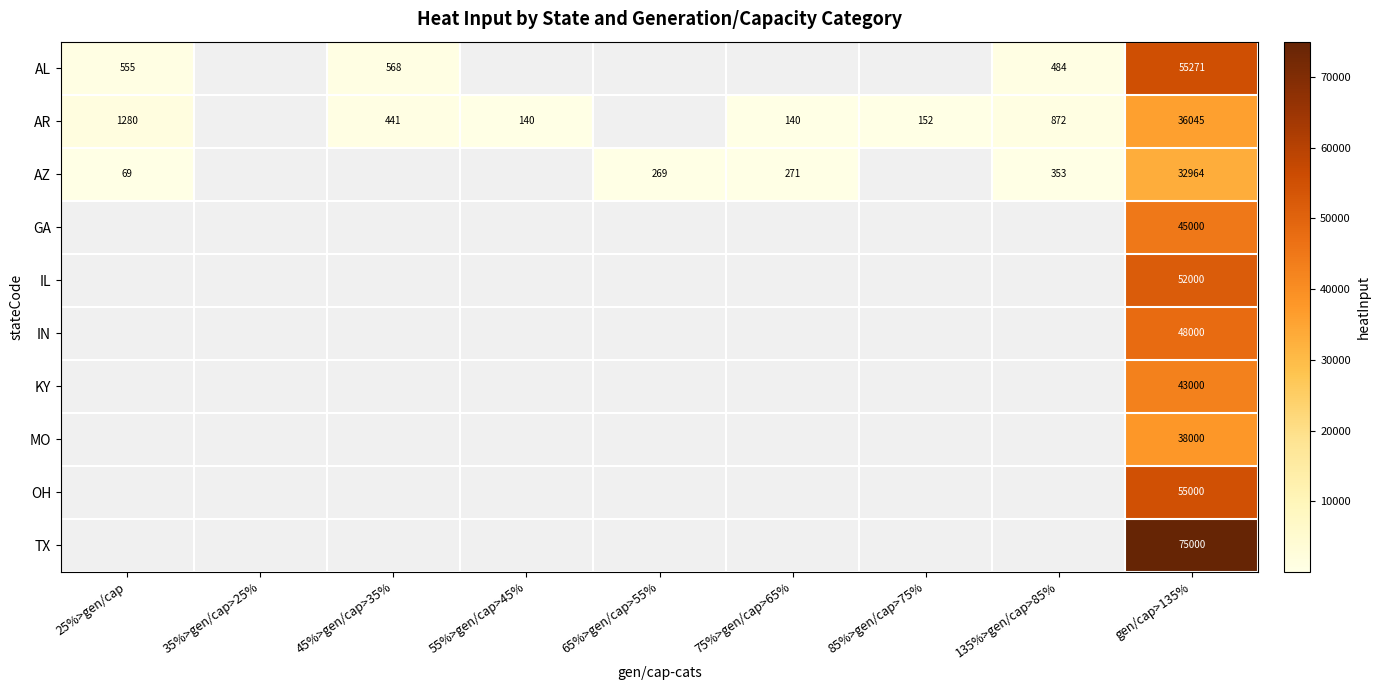

True or false: AL has a value of 55270.7 at gen/cap>135%.

True